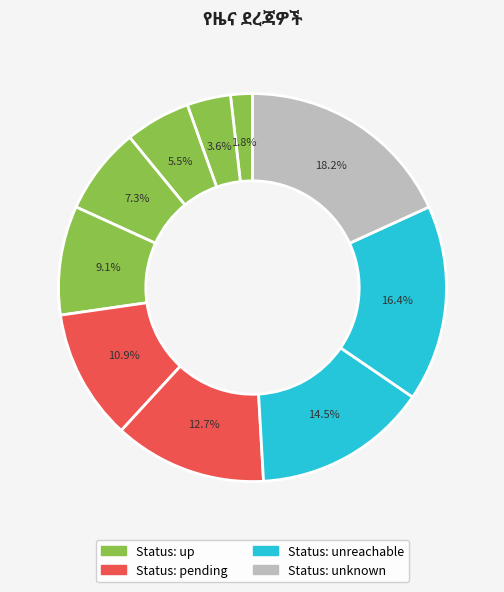

Count the number of slices in the pie.

10